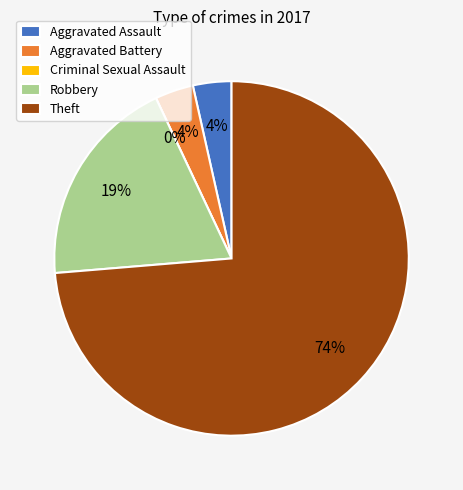

Is there any slice that represents more than half of the pie?

Yes